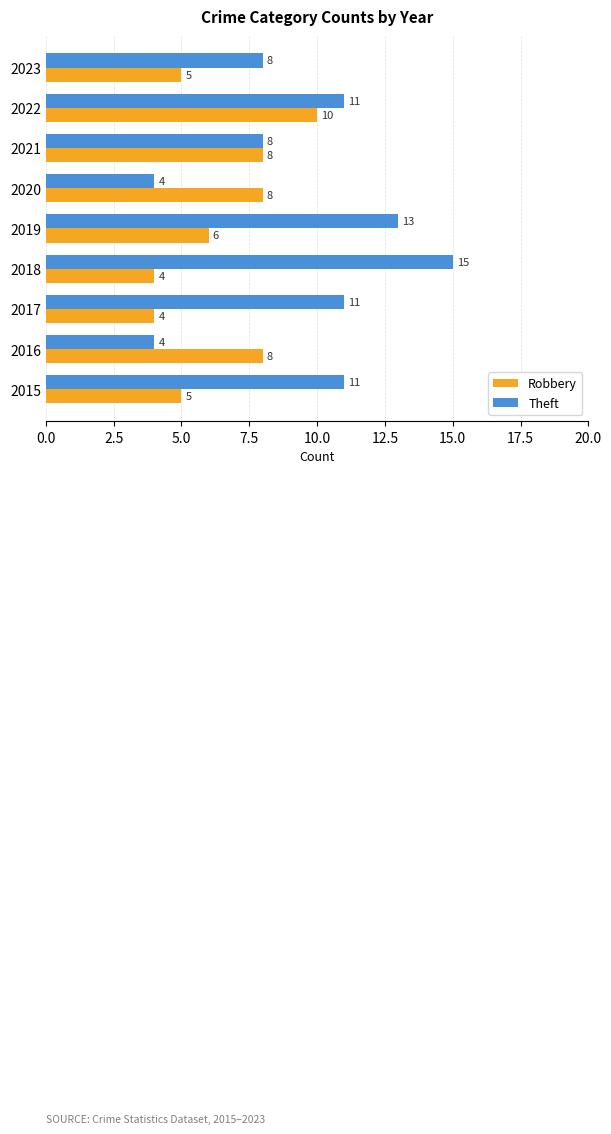

What is the minimum value for Robbery?

4